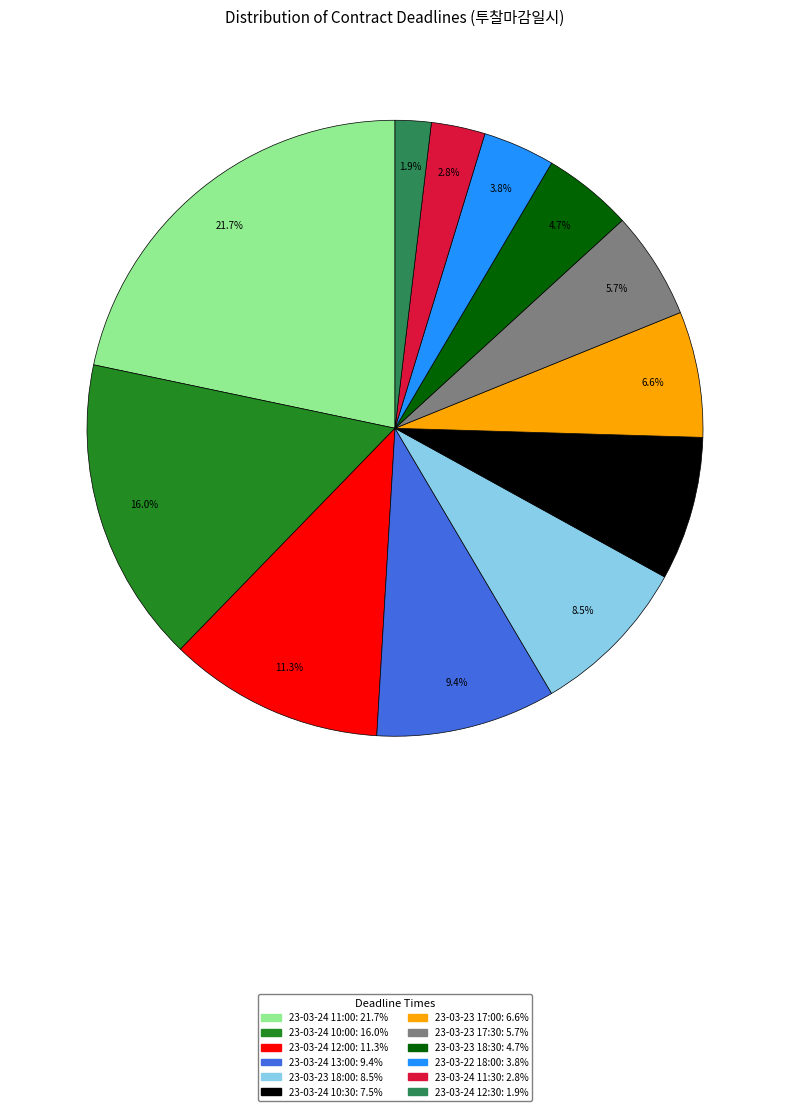

Approximately how many times larger is the value at 23-03-24 13:00 compared to 23-03-23 18:00?

1.1